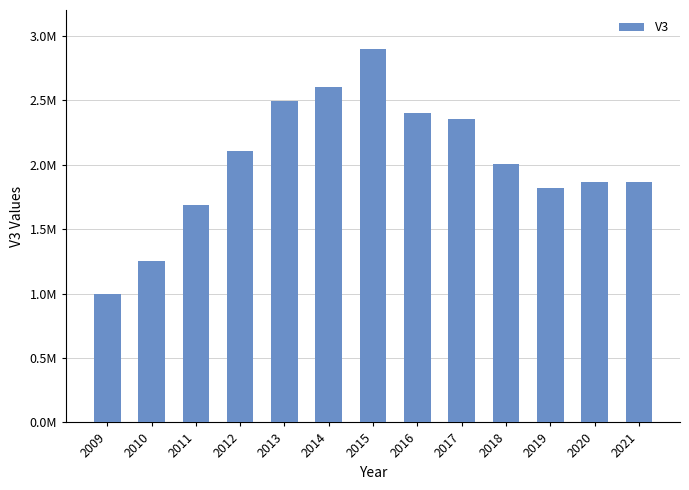

What is the smallest value displayed?

1000000